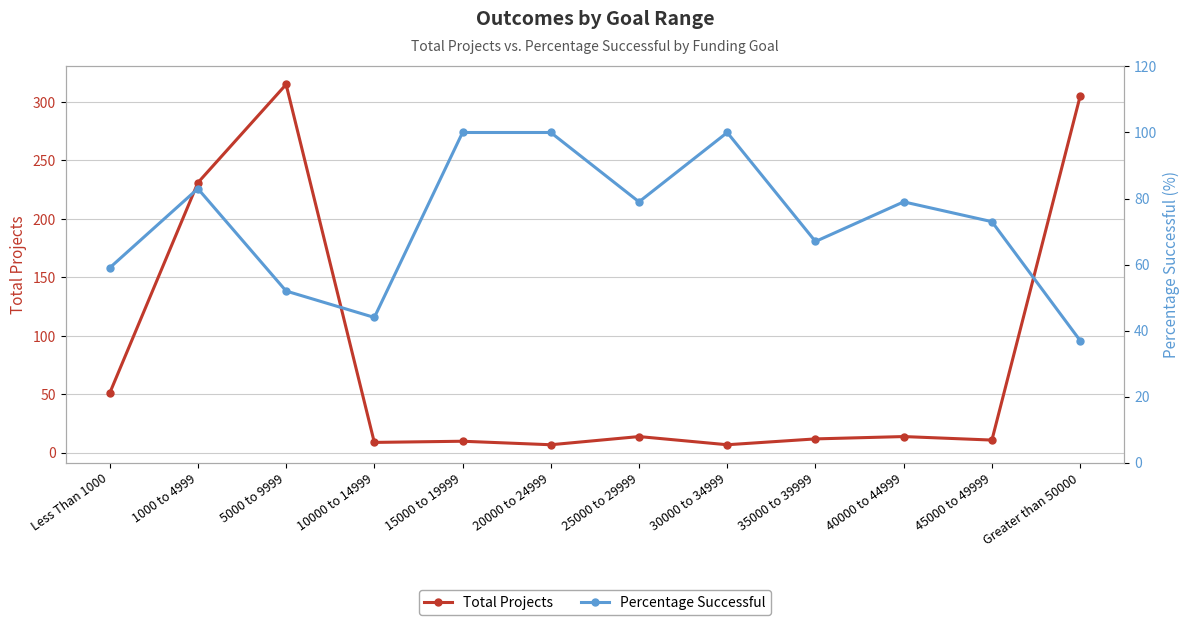

Which category has the highest value in the Total Projects series?

5000 to 9999